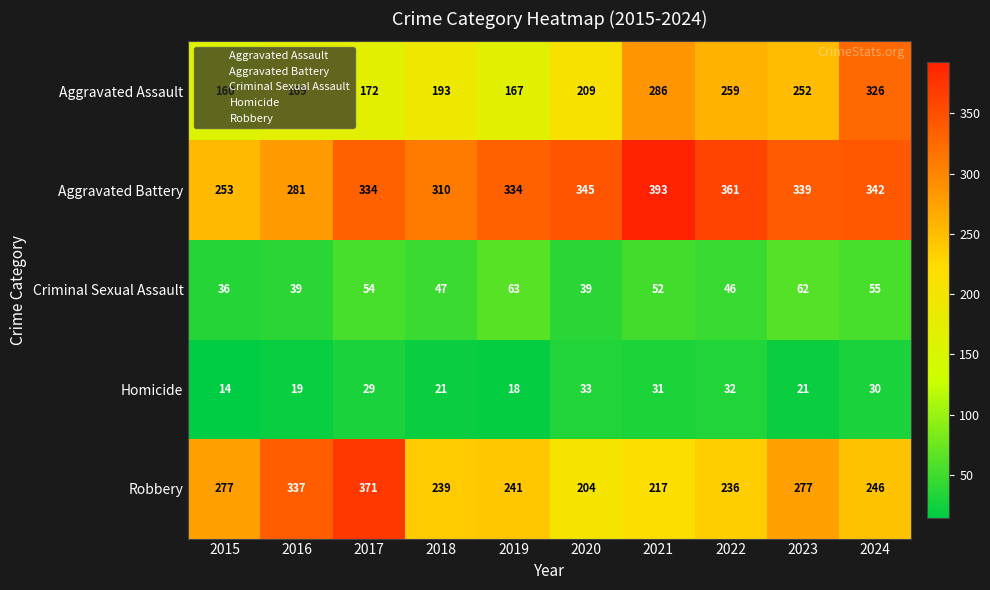

What is the spread (max minus min) of values at 2020?

312